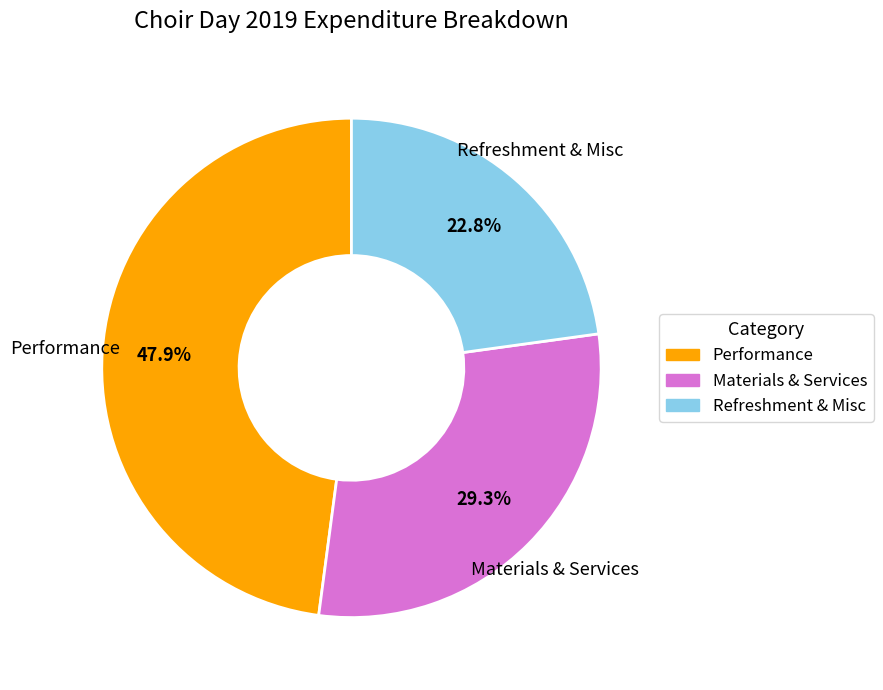

Is there a majority slice in this chart?

No